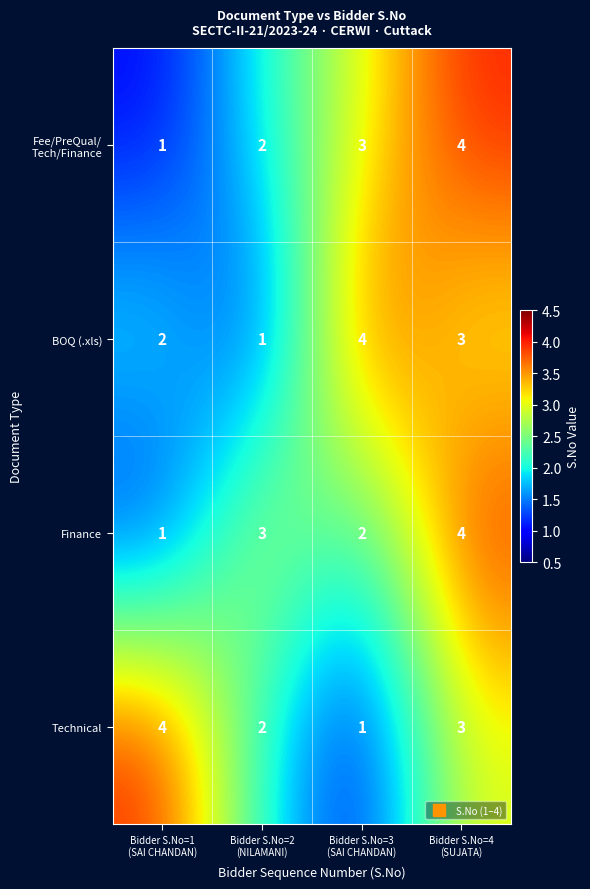

How many BOQ (.xls) values are between 2 and 4?

3